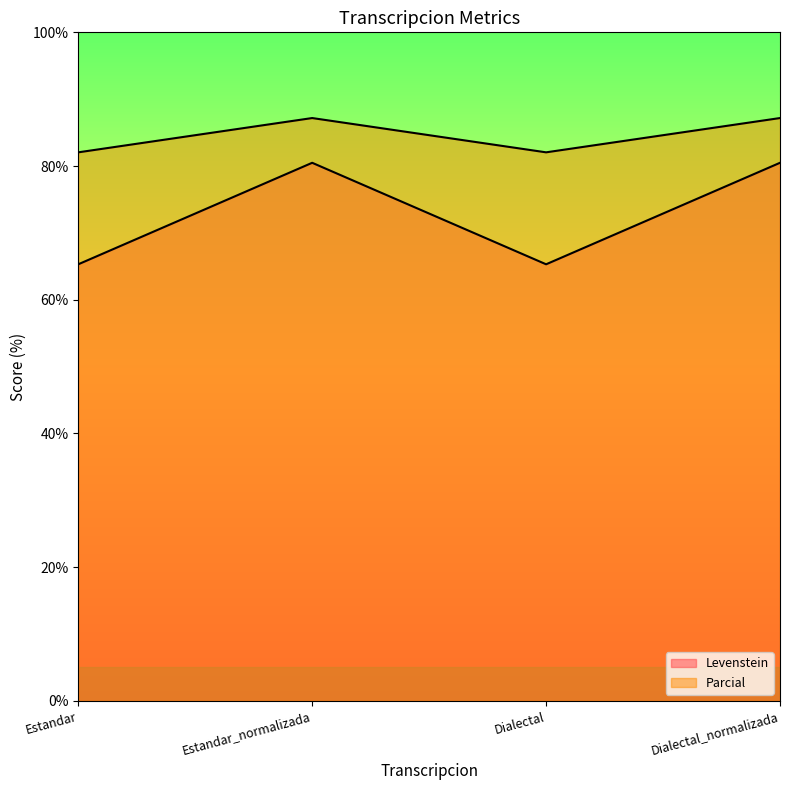

Does the chart display data point markers on the line(s)?

No